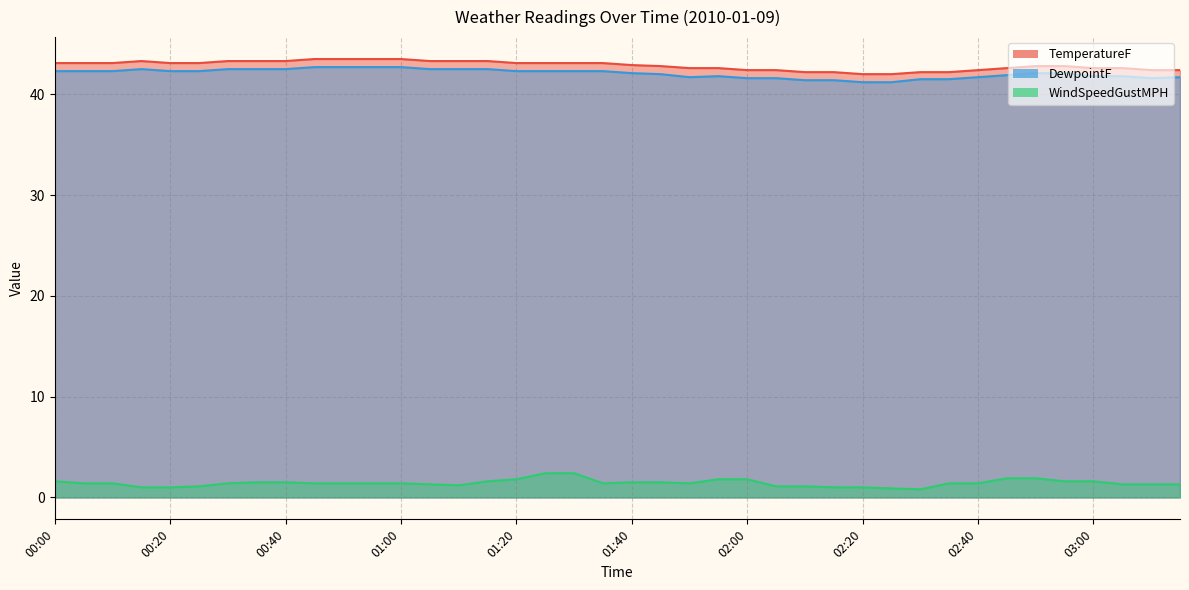

Reading left to right, transcribe all the data shown in this chart.

TemperatureF: 43.1	43.1	43.1	43.3	43.1	43.1	43.3	43.3	43.3	43.5	43.5	43.5	43.5	43.3	43.3	43.3	43.1	43.1	43.1	43.1	42.9	42.8	42.6	42.6	42.4	42.4	42.2	42.2	42.0	42.0	42.2	42.2	42.4	42.6	42.8	42.8	42.6	42.6	42.4	42.4
DewpointF: 42.3	42.3	42.3	42.5	42.3	42.3	42.5	42.5	42.5	42.7	42.7	42.7	42.7	42.5	42.5	42.5	42.3	42.3	42.3	42.3	42.1	42.0	41.7	41.8	41.6	41.6	41.4	41.4	41.2	41.2	41.5	41.5	41.7	41.9	42.1	42.1	41.8	41.8	41.6	41.7
WindSpeedGustMPH: 1.6	1.4	1.4	1.0	1.0	1.1	1.4	1.5	1.5	1.4	1.4	1.4	1.4	1.3	1.2	1.6	1.8	2.4	2.4	1.4	1.5	1.5	1.4	1.8	1.8	1.1	1.1	1.0	1.0	0.9	0.8	1.4	1.4	1.9	1.9	1.6	1.6	1.3	1.3	1.3